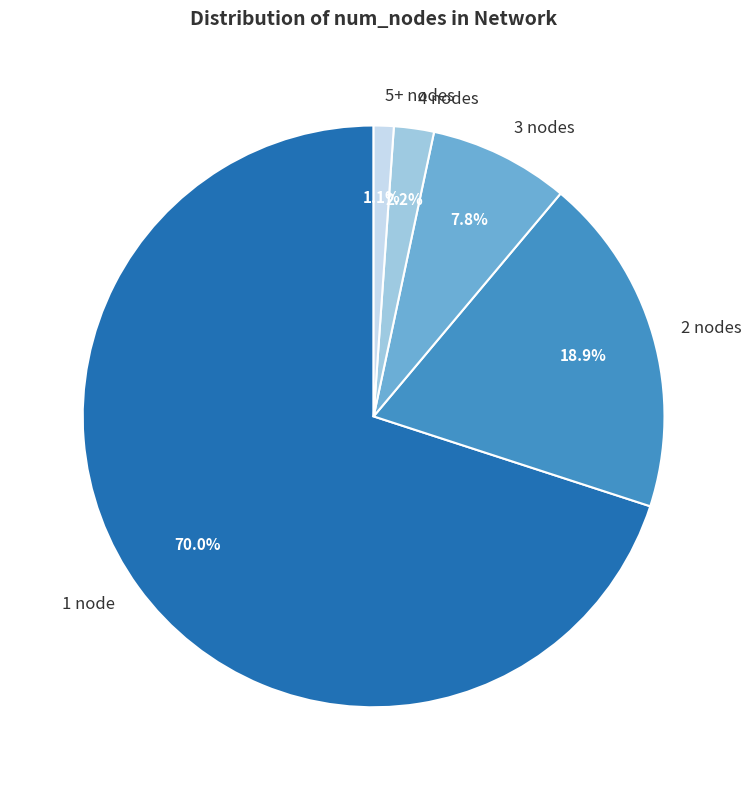

Rank the categories by value from highest to lowest.

1 node, 2 nodes, 3 nodes, 4 nodes, 5+ nodes